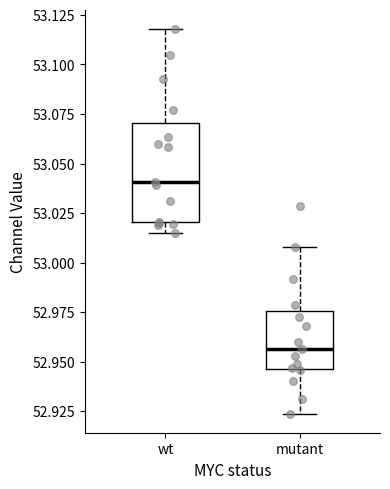

Comparing the boxes themselves (not the whiskers), which one is the tallest?

wt